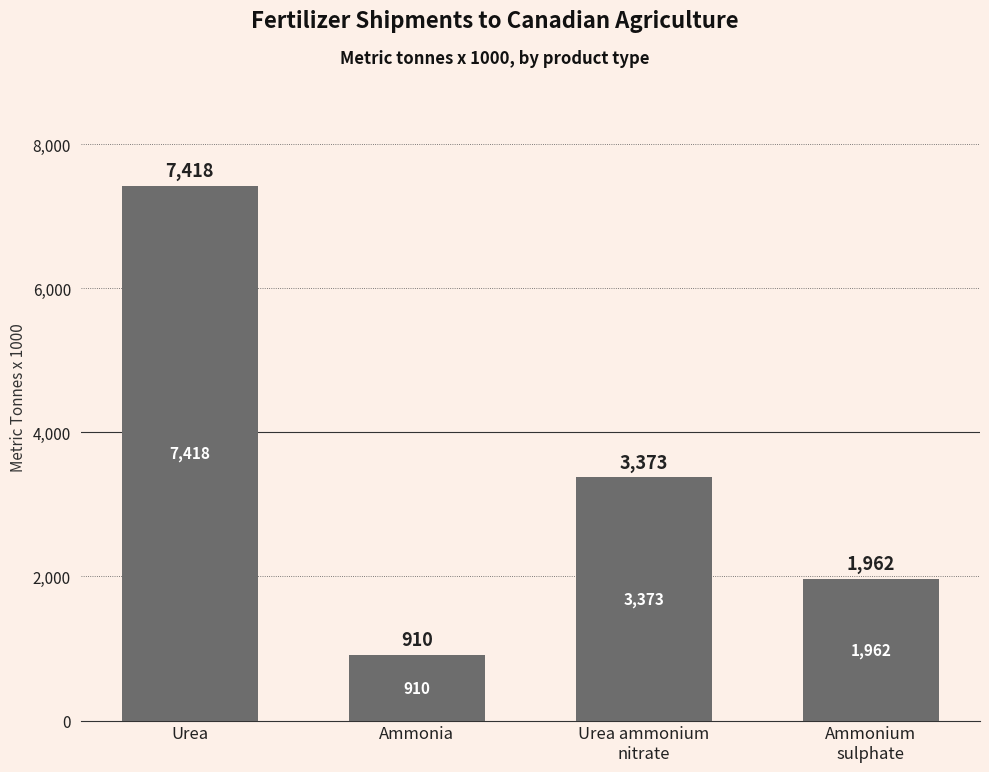

Rank the categories by value from highest to lowest.

Urea, Urea ammonium
nitrate, Ammonium
sulphate, Ammonia